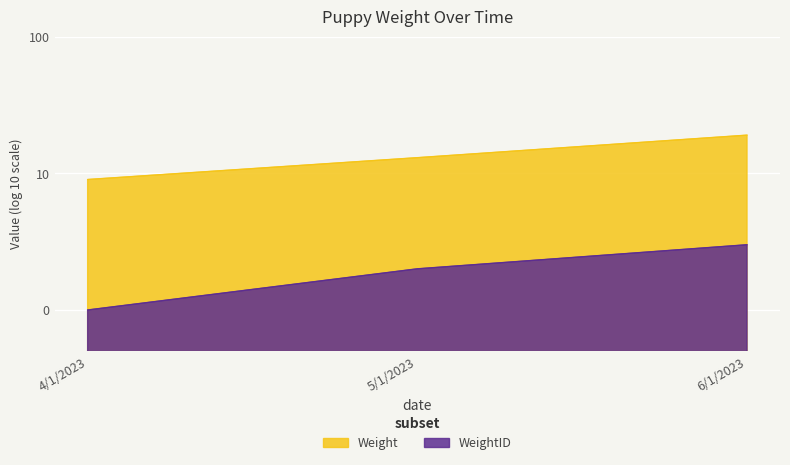

Which series has the largest total across all categories?

Weight